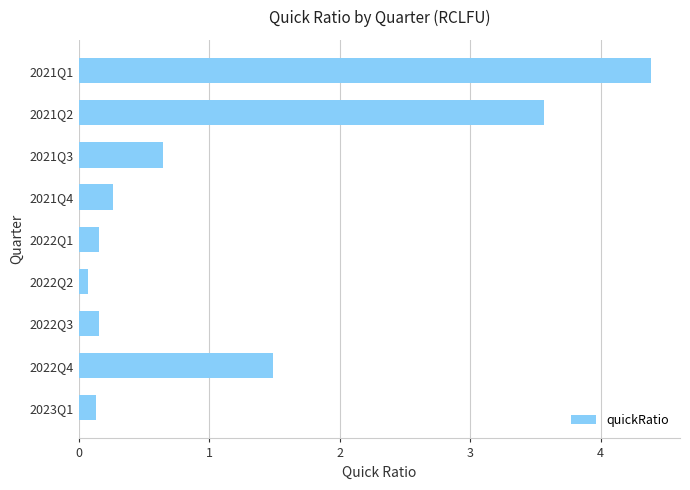

How many bars are there in total?

9